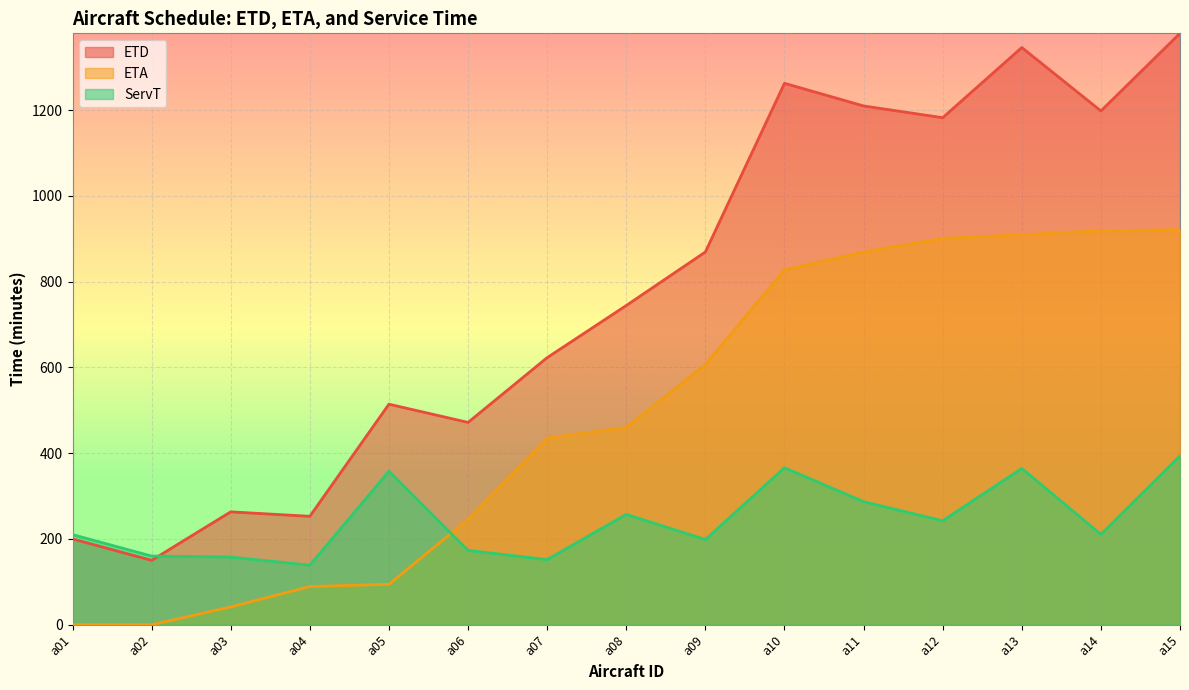

Which series has the largest range (max minus min)?

ETD